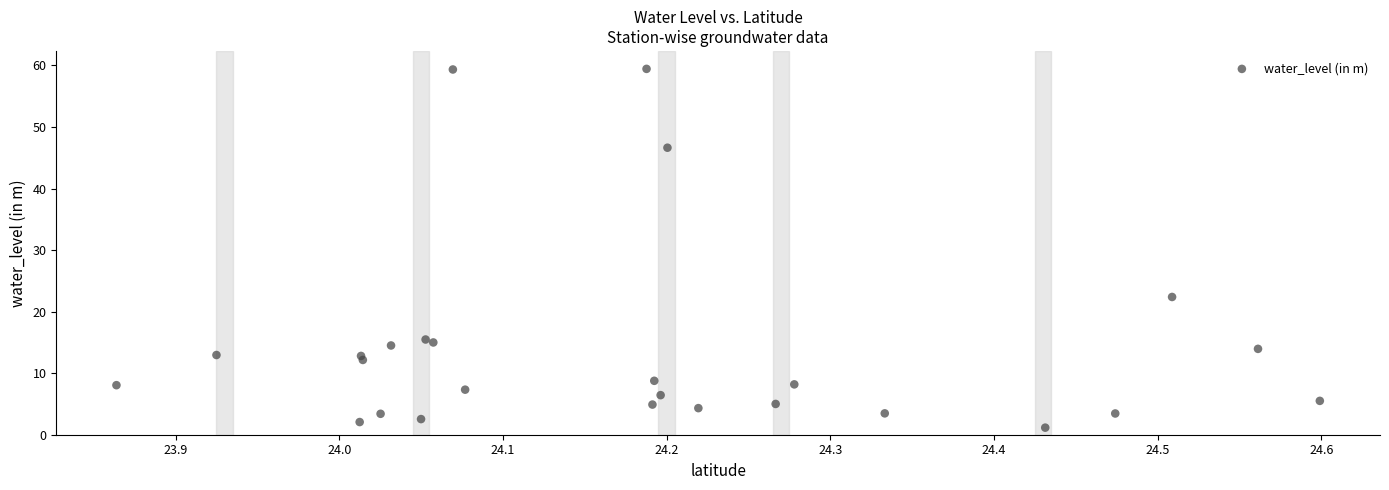

What Y value in the scatter plot is closest to 30?

22.4